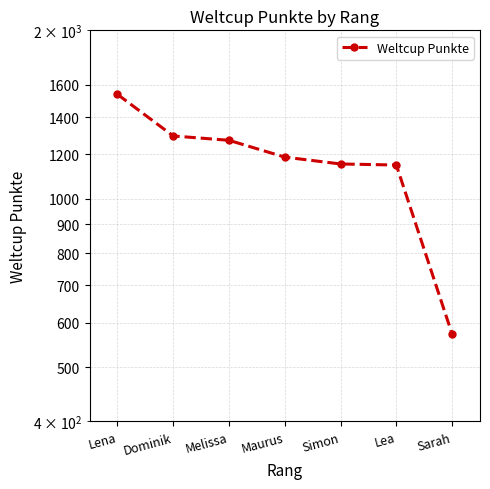

What position from the right is Dominik?

6